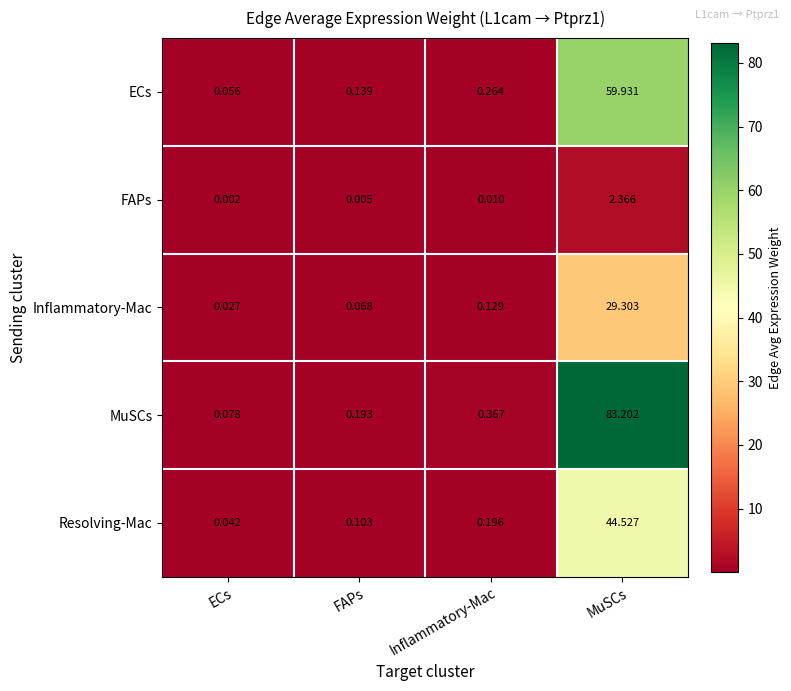

List the series in order of their overall mean, highest first.

MuSCs, ECs, Resolving-Mac, Inflammatory-Mac, FAPs